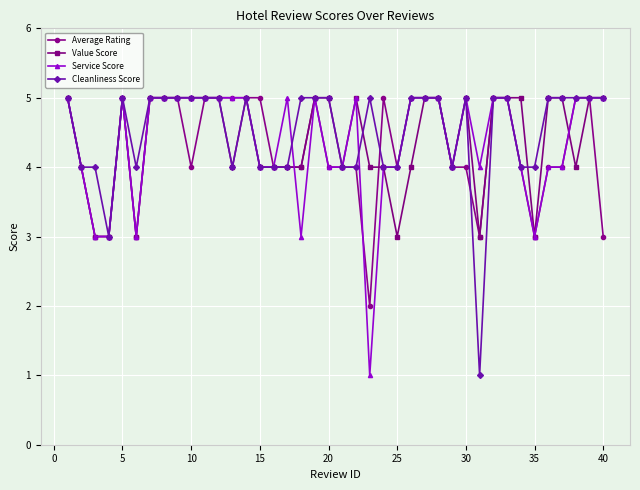

What is the value of the Average Rating point at the 28th from the left?

5